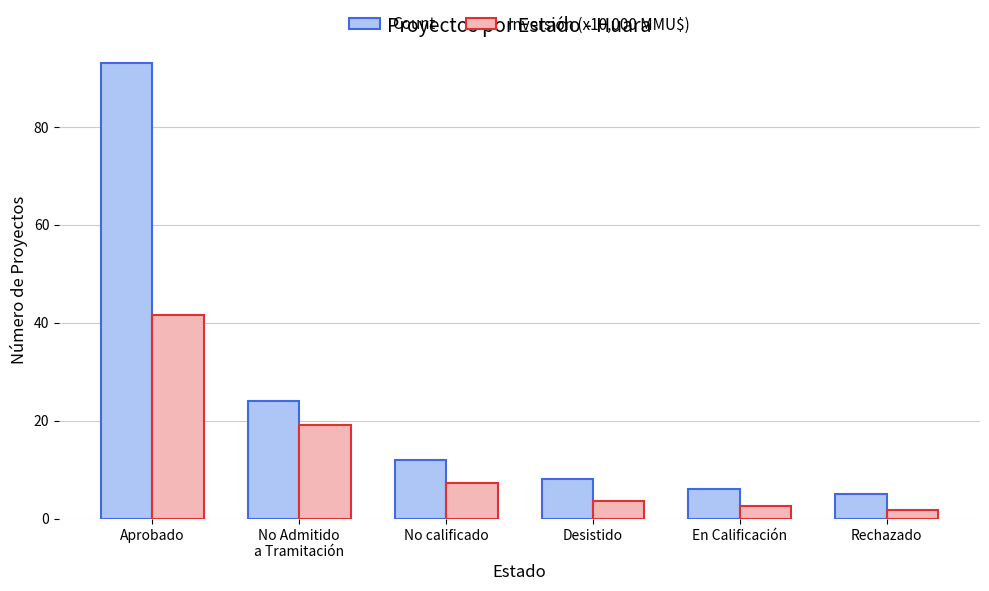

The value of Inversión (x10,000 MMU$) at No calificado is 7.2. True or false?

True